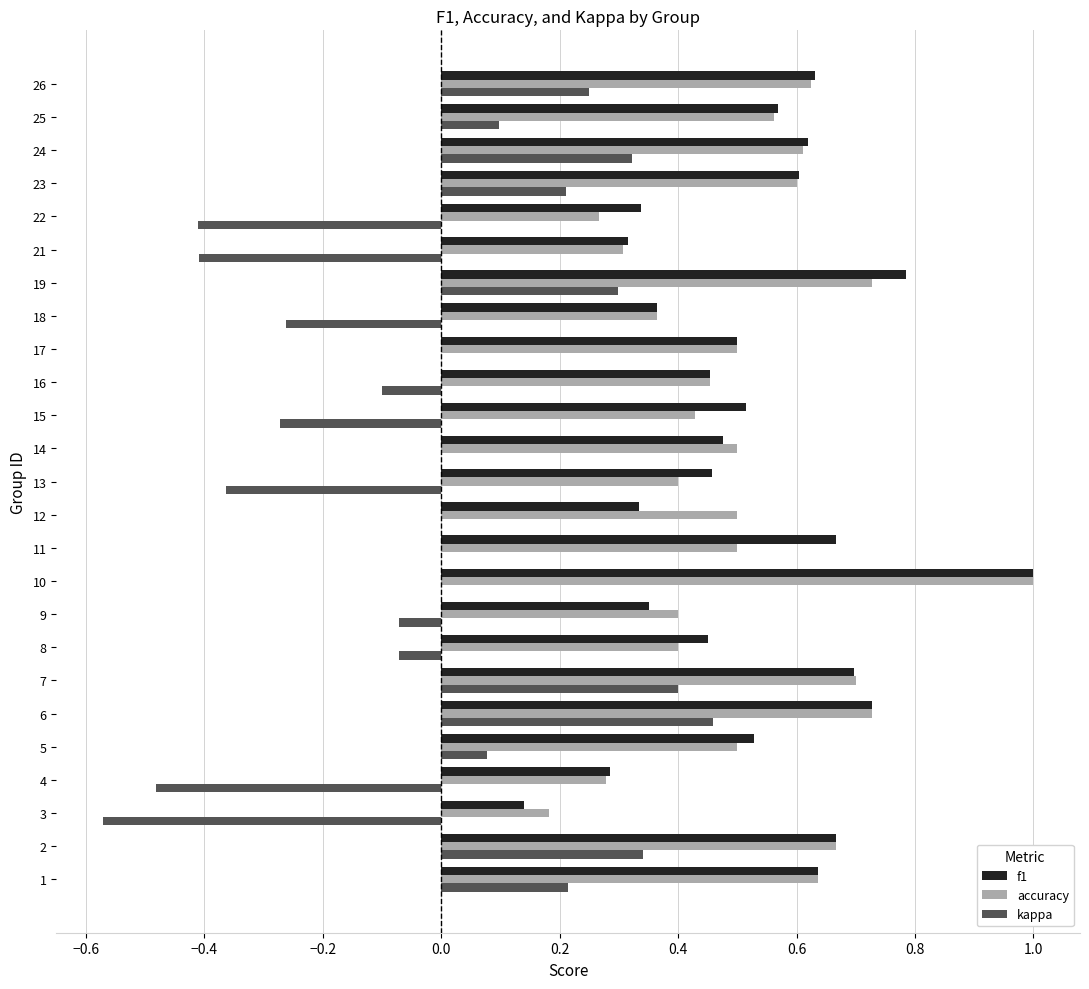

What is the maximum value shown in the chart?

1.0